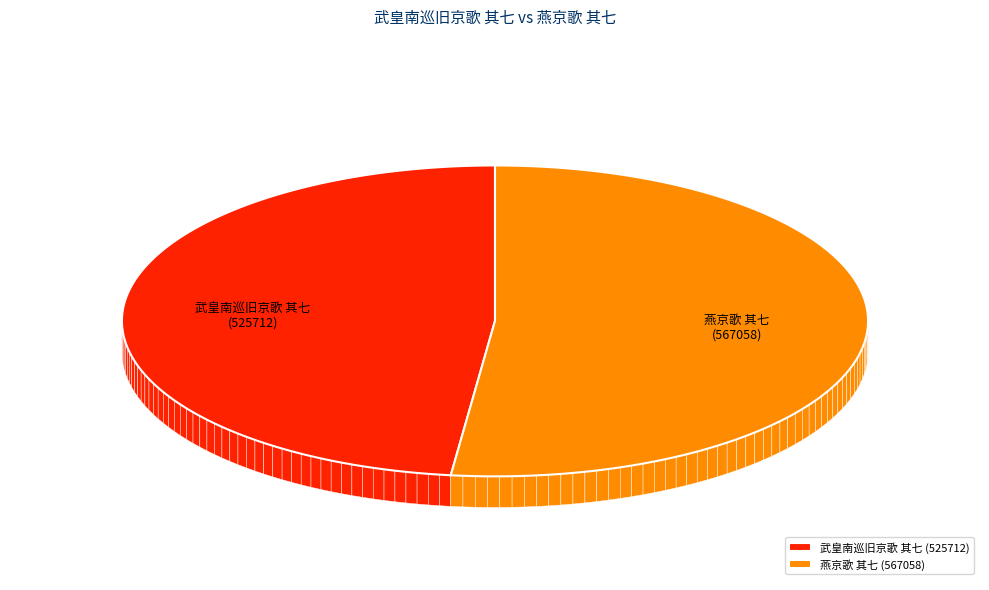

Count the number of slices in the pie.

2